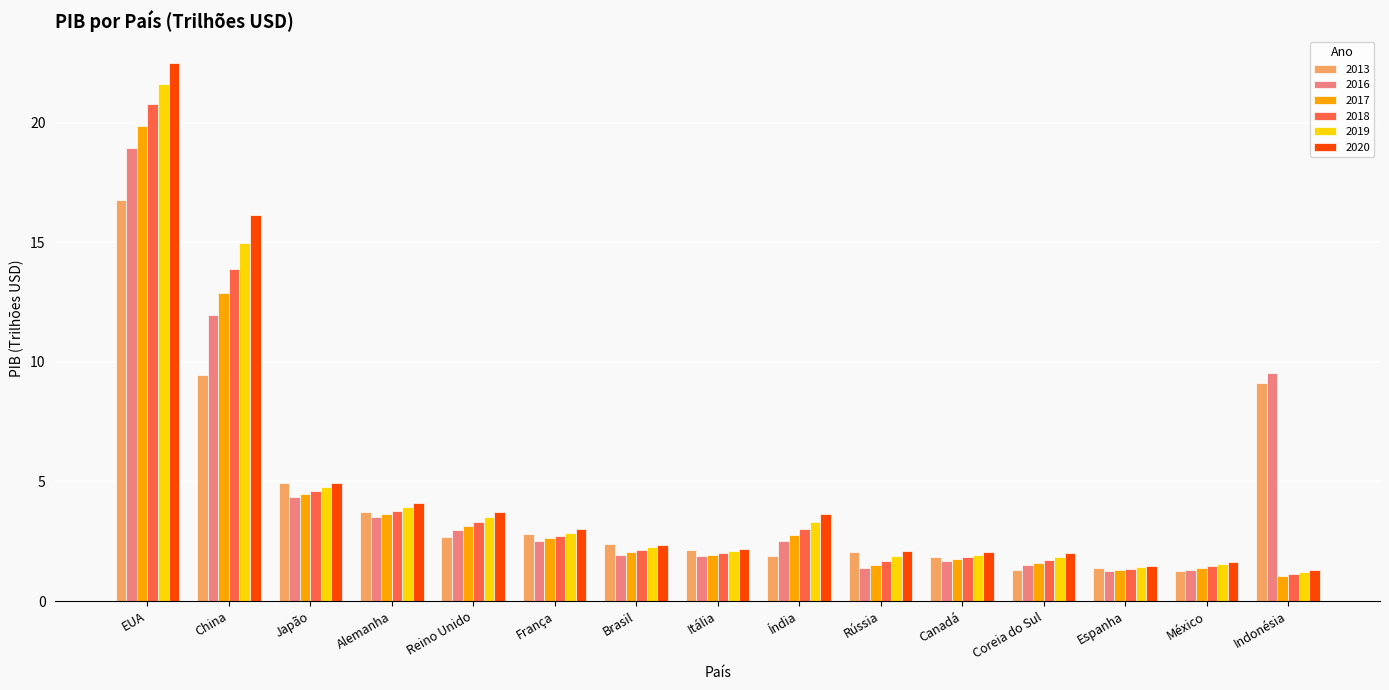

Is the value of 2019 at Reino Unido greater than the value of 2016 at EUA?

No